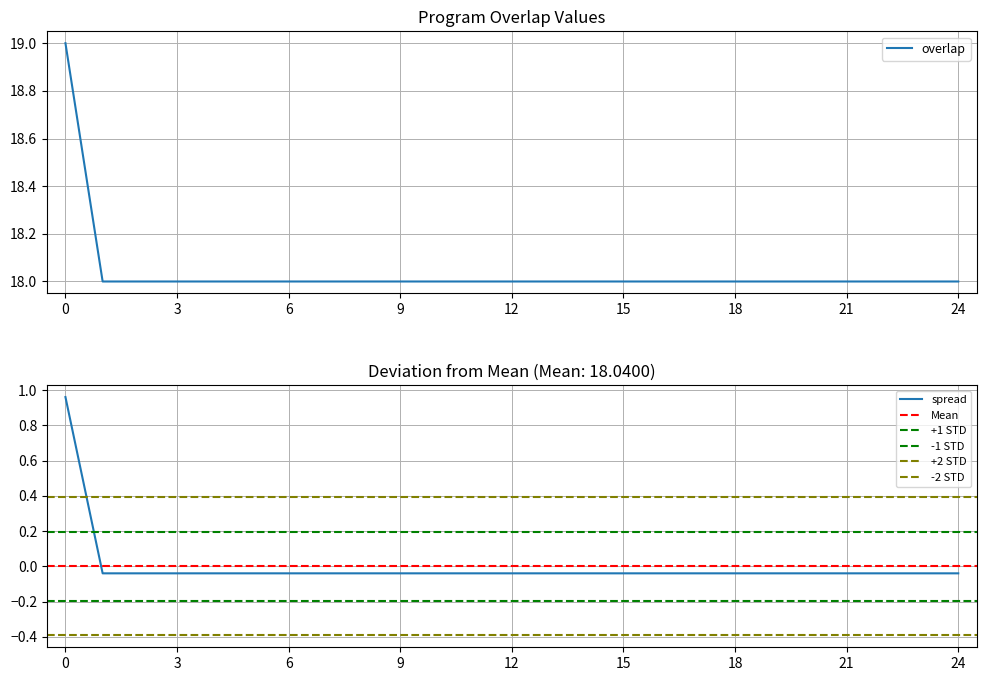

True or false: overlap has a value of 8 at 3.

False